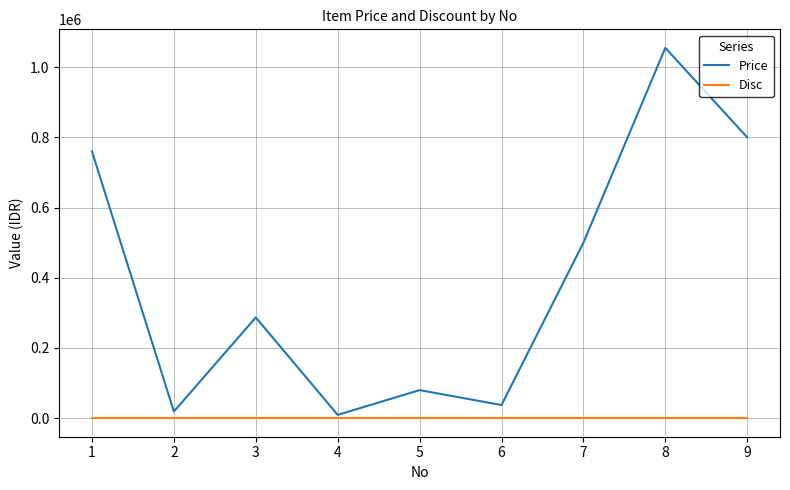

Which series changed the most between 1 and 9?

Price